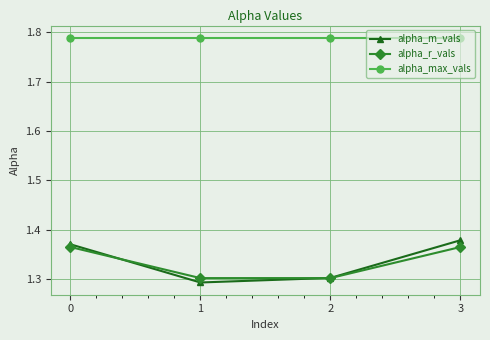

True or false: alpha_r_vals and alpha_max_vals intersect in this chart.

False